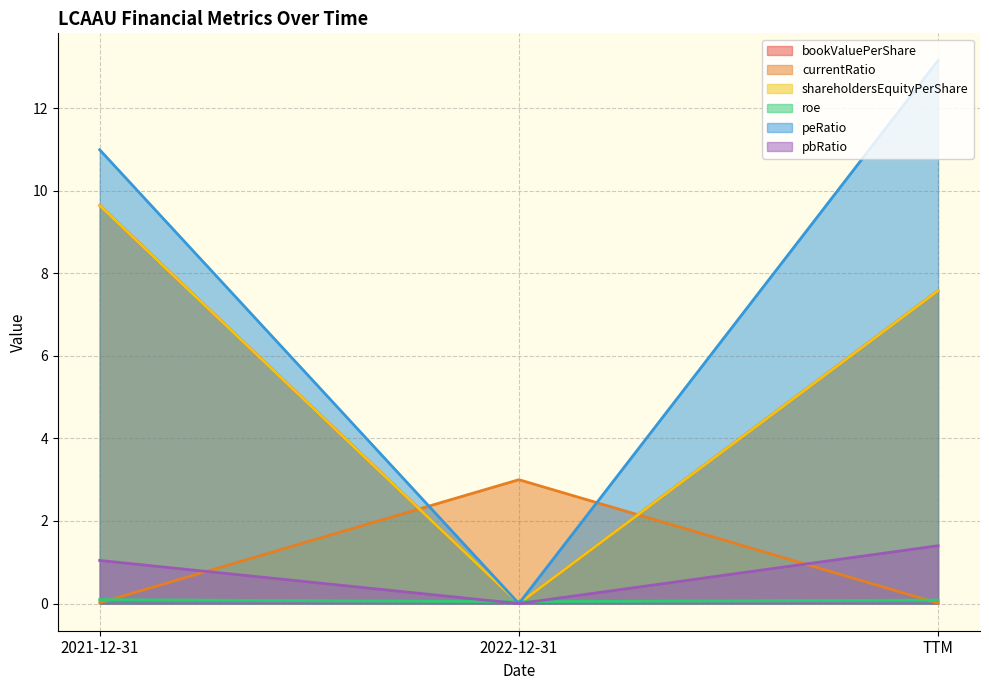

The bookValuePerShare series shows 0.0 at 2022-12-31. True or false?

True